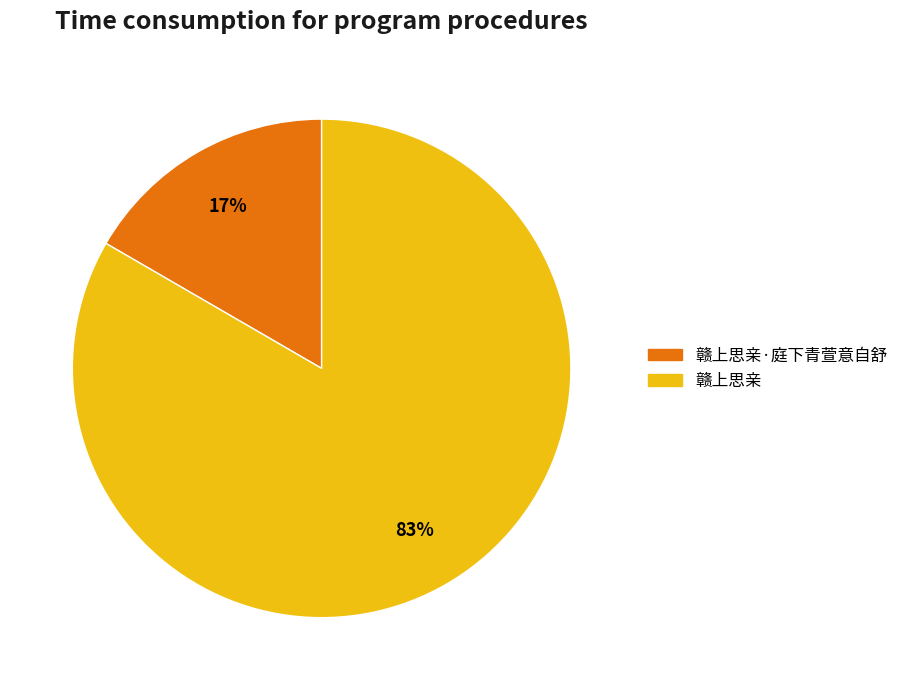

Does any single category account for the majority?

Yes